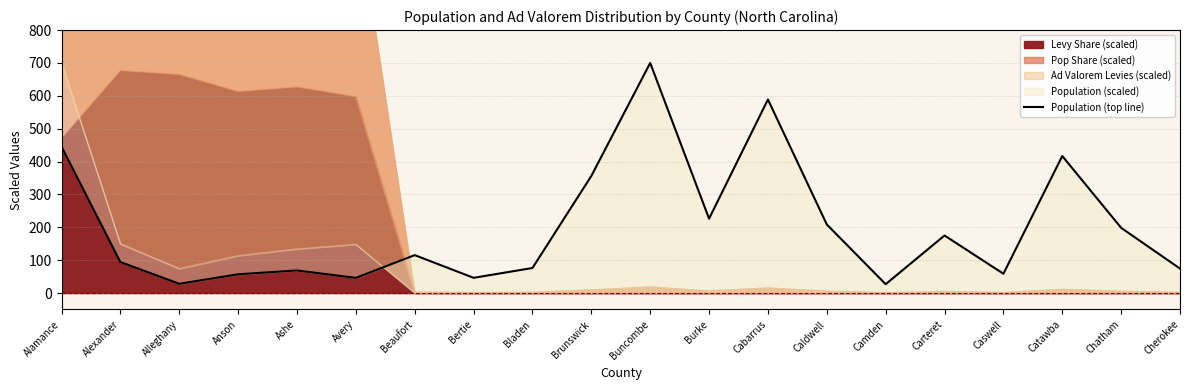

What is the approximate value at Alexander?

94.2